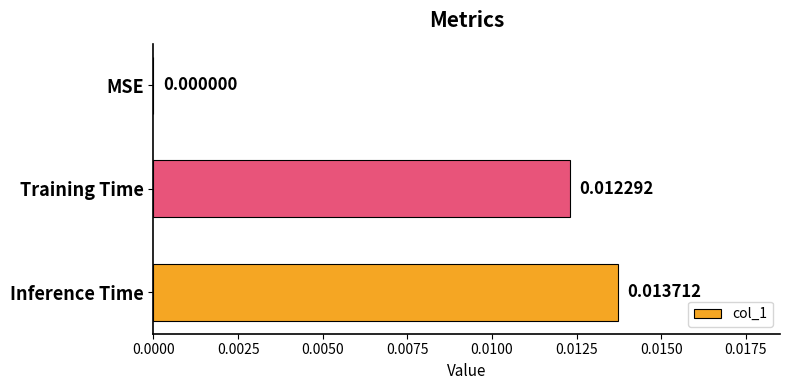

Which label corresponds to the largest value in the chart?

Inference Time